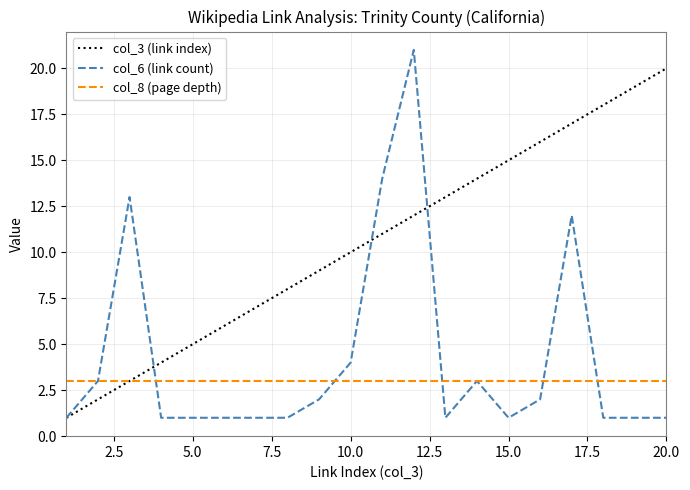

Which series has the largest range (max minus min)?

col_6 (link count)